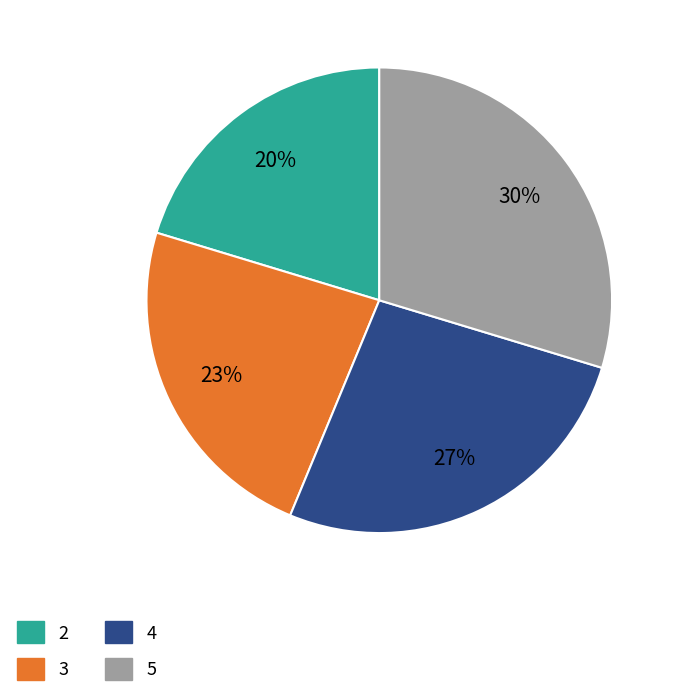

How many slices are in this pie chart?

4